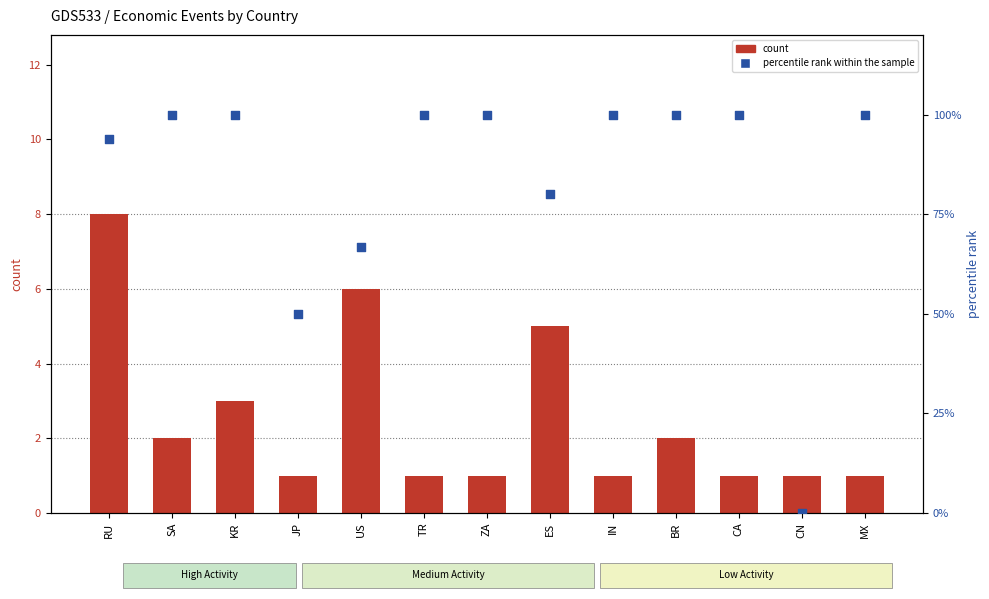

Which series reaches the minimum Y coordinate?

percentile rank within the sample